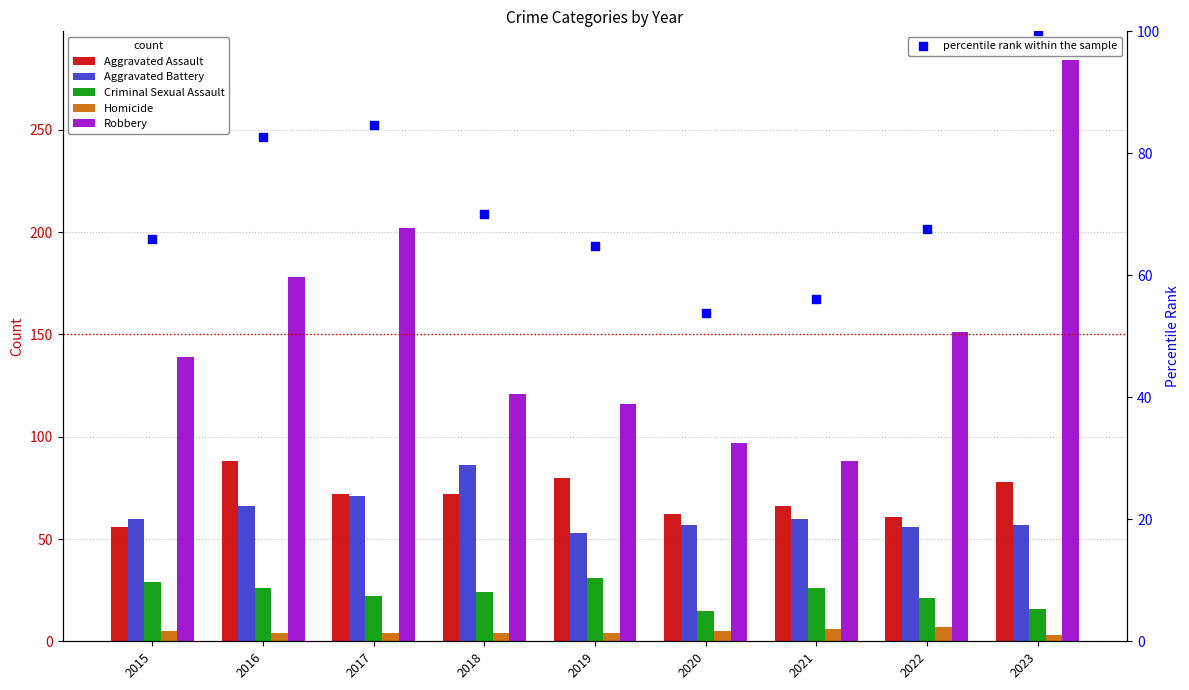

Which series has the largest total across all categories?

Robbery